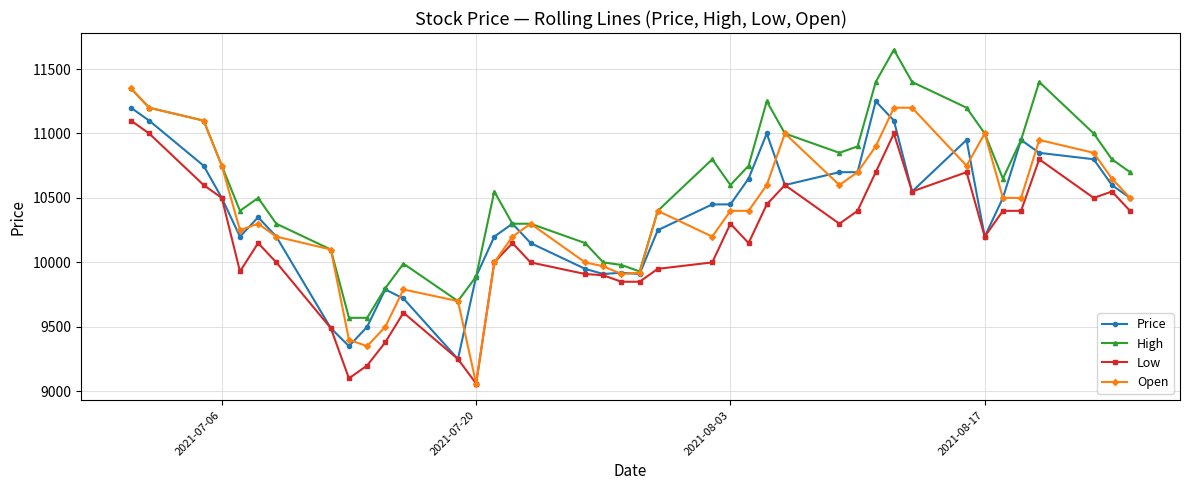

Which series has the largest total across all categories?

High